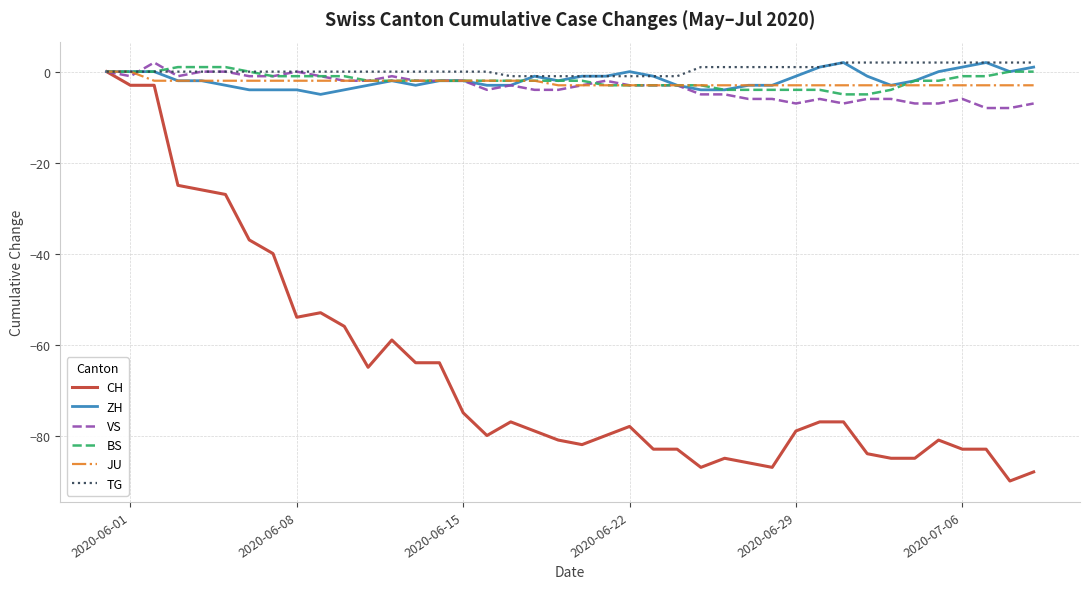

Count the number of categories in the chart.

40